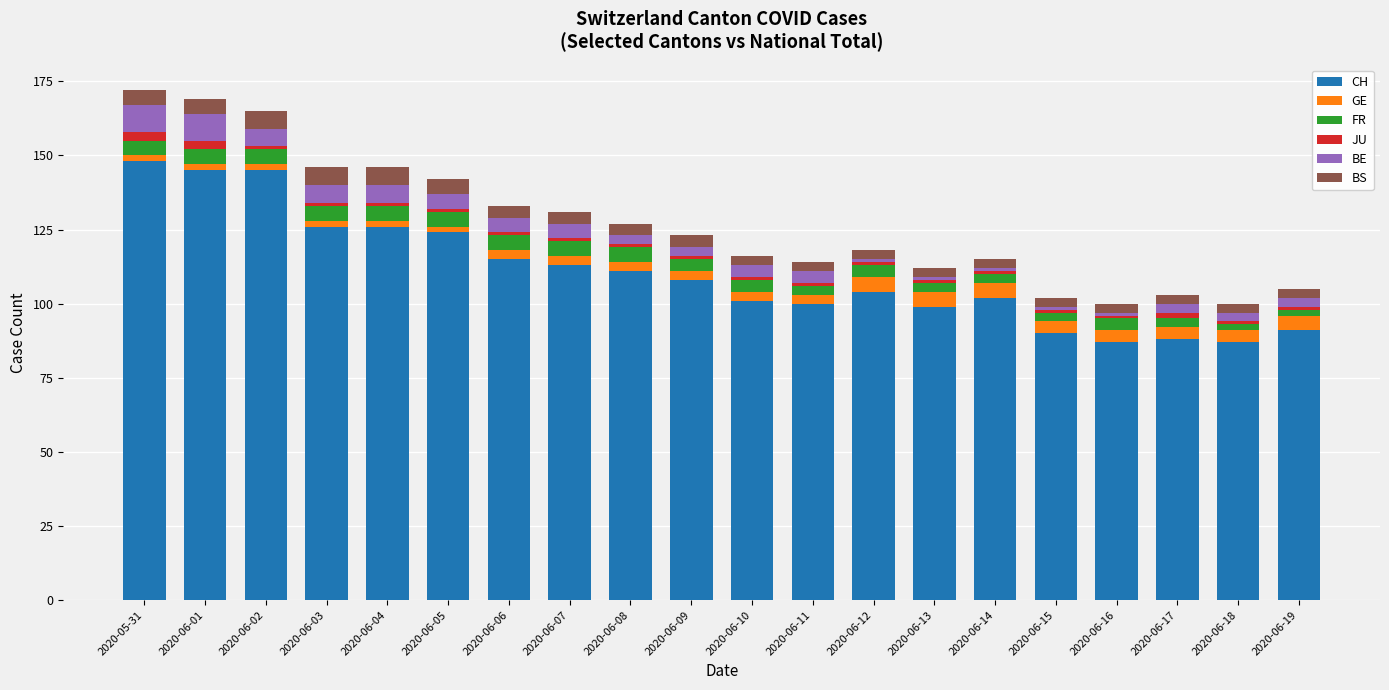

Does the chart contain any negative values?

No